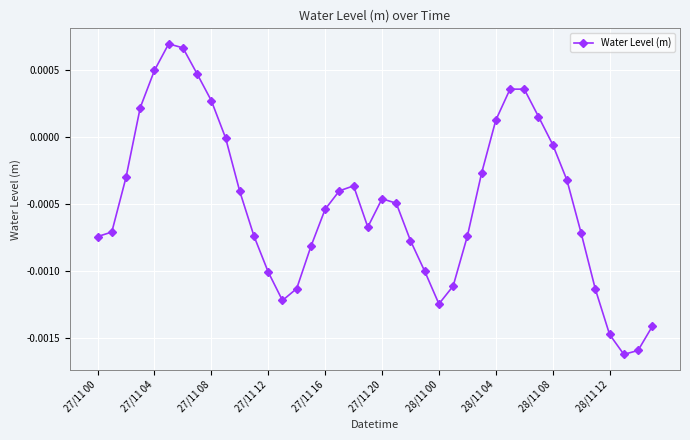

True or false: there are more than 2 points higher than both neighbors.

True